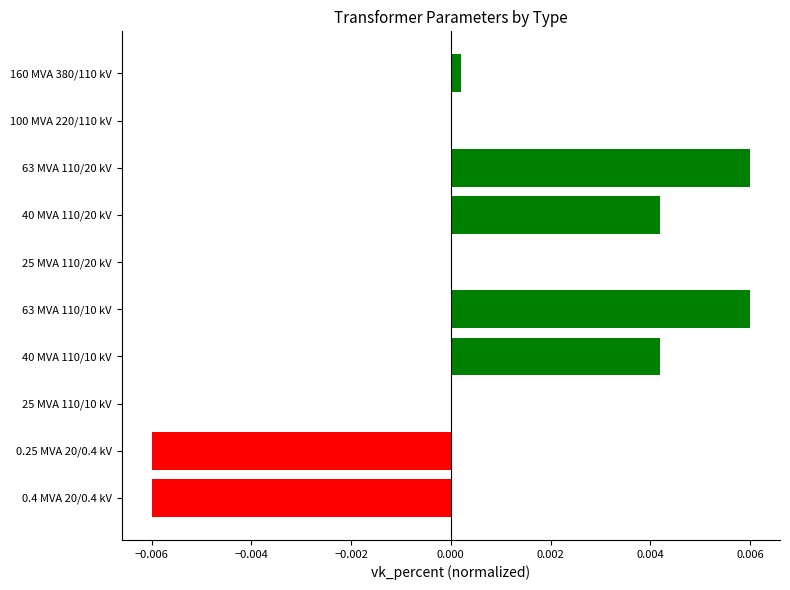

The chart shows a value of -0.0 at 0.25 MVA 20/0.4 kV. True or false?

True